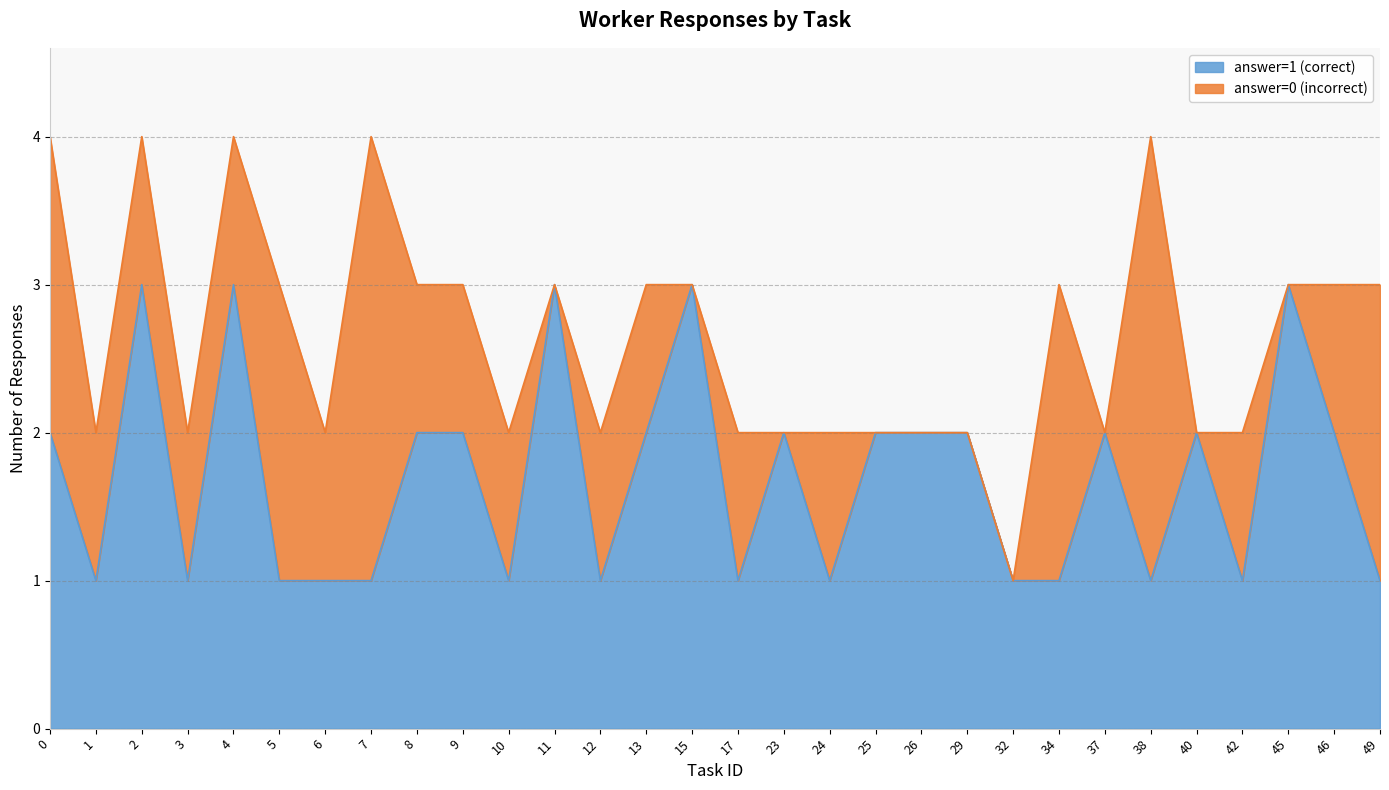

What is the total value across all series at 15?

3